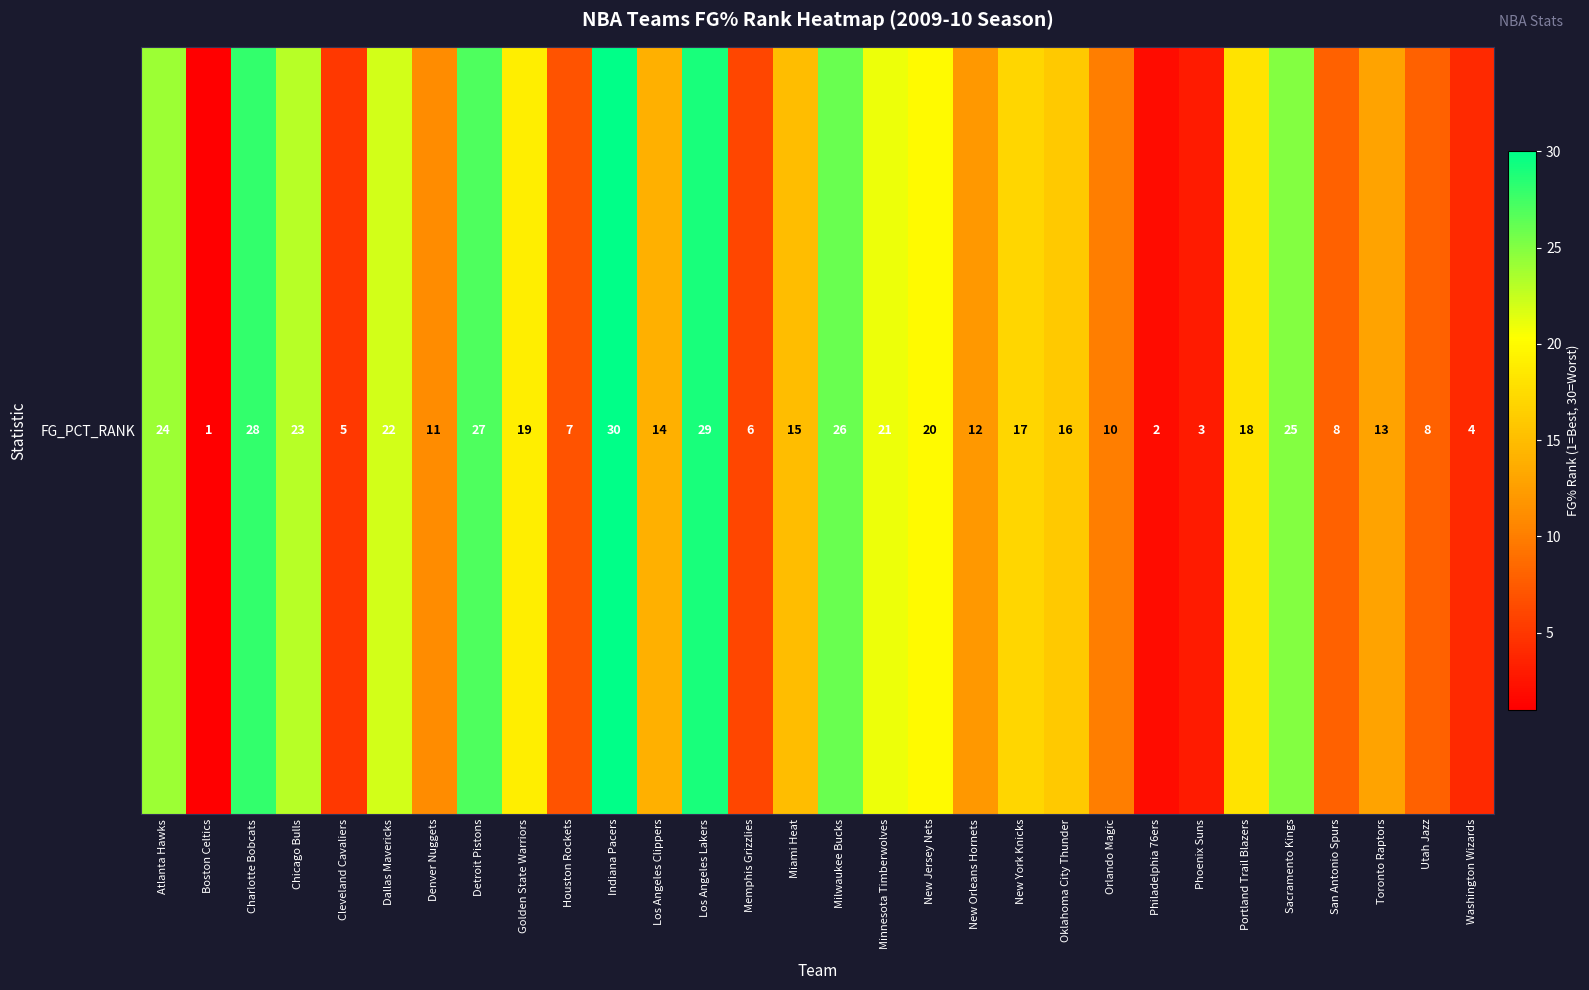

What is the sum of all values?

464